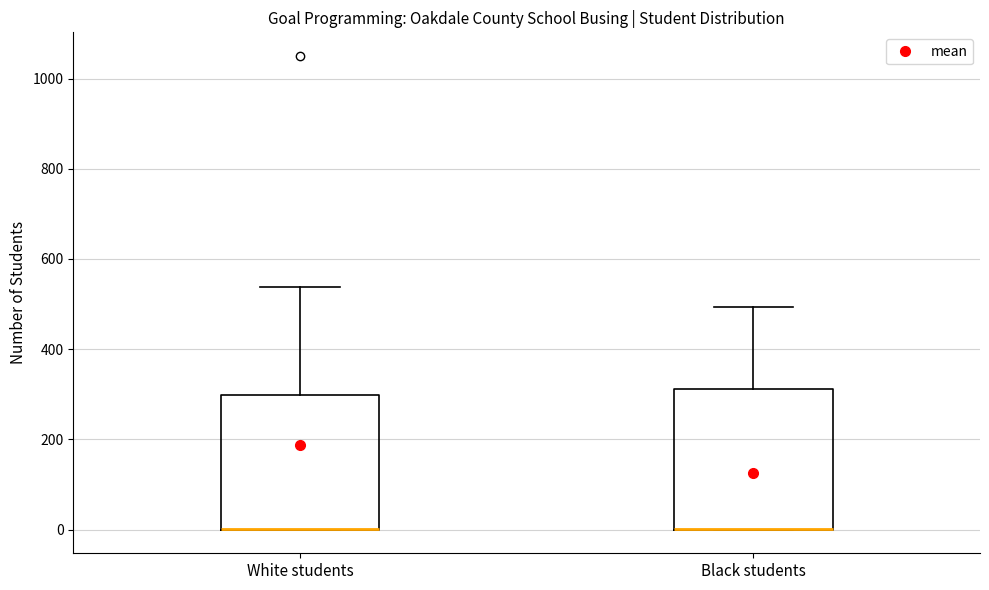

Reading left to right, transcribe this box plot: for each box, give where its median line is, the range the box spans, and where its two whiskers end, as read against the y-axis. The values are not printed on the chart, so give them approximately, as read against the axis.

White students: median 0 (drawn on the box's lower edge), box 0 to 300, whiskers 0 to 540
Black students: median 0 (drawn on the box's lower edge), box 0 to 320, whiskers 0 to 500